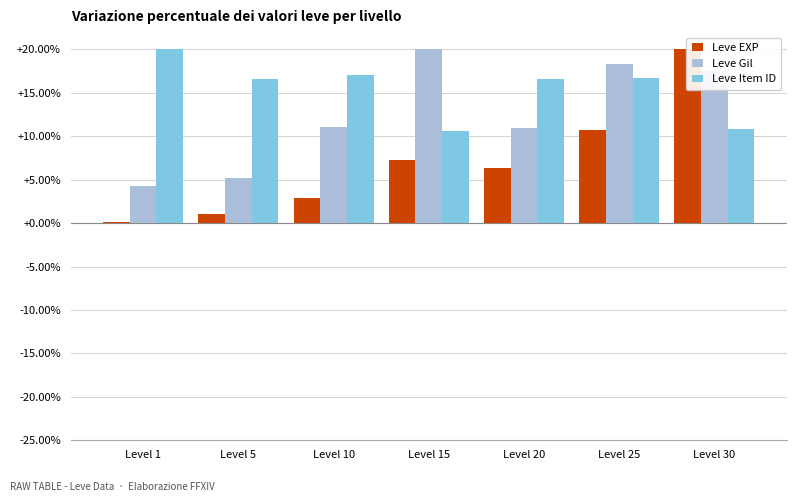

Are the bars horizontal?

No